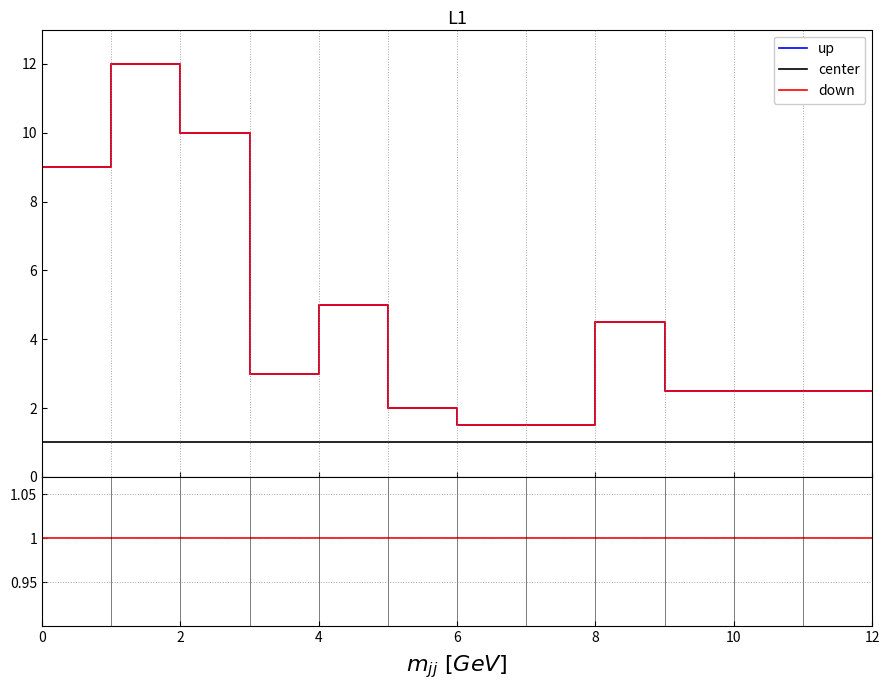

The down series shows 1.0 at 12. True or false?

False